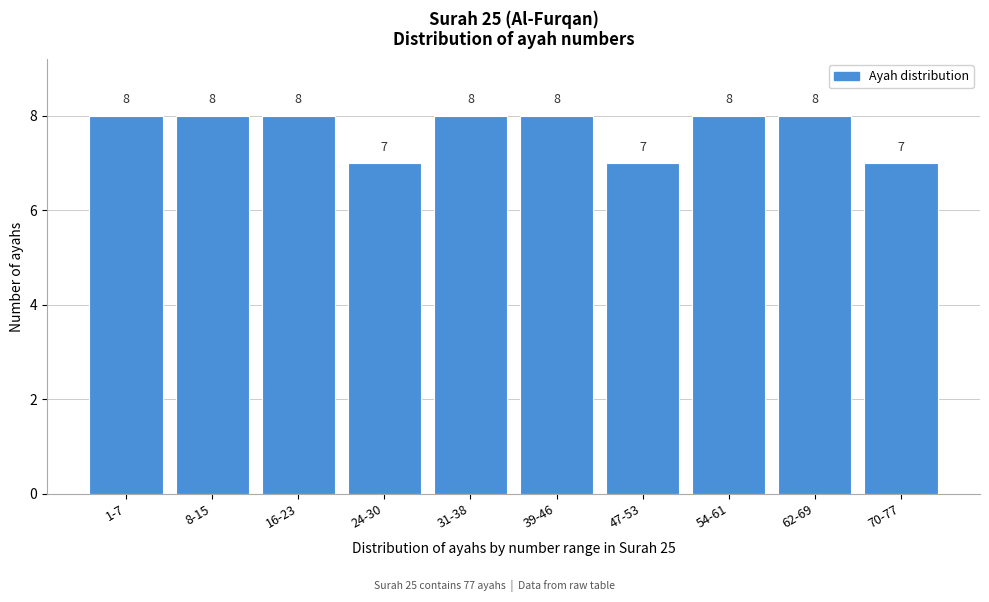

Reading left to right, what are all the values shown in this chart?

1-7=8	8-15=8	16-23=8	24-30=7	31-38=8	39-46=8	47-53=7	54-61=8	62-69=8	70-77=7